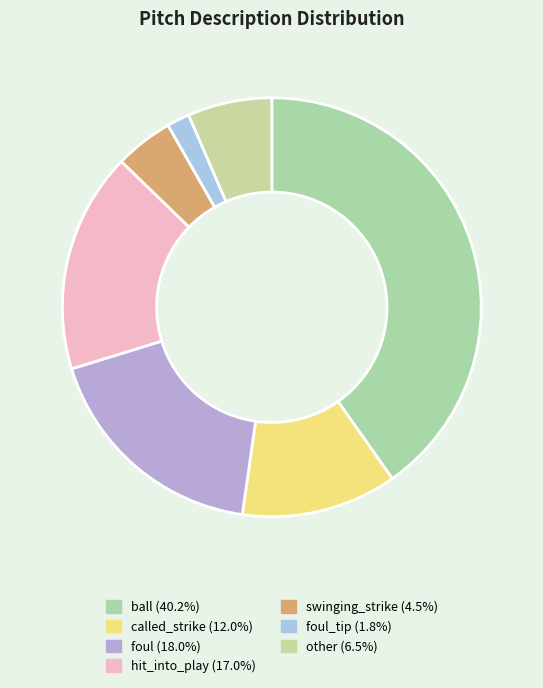

How many segments does this pie chart have?

7